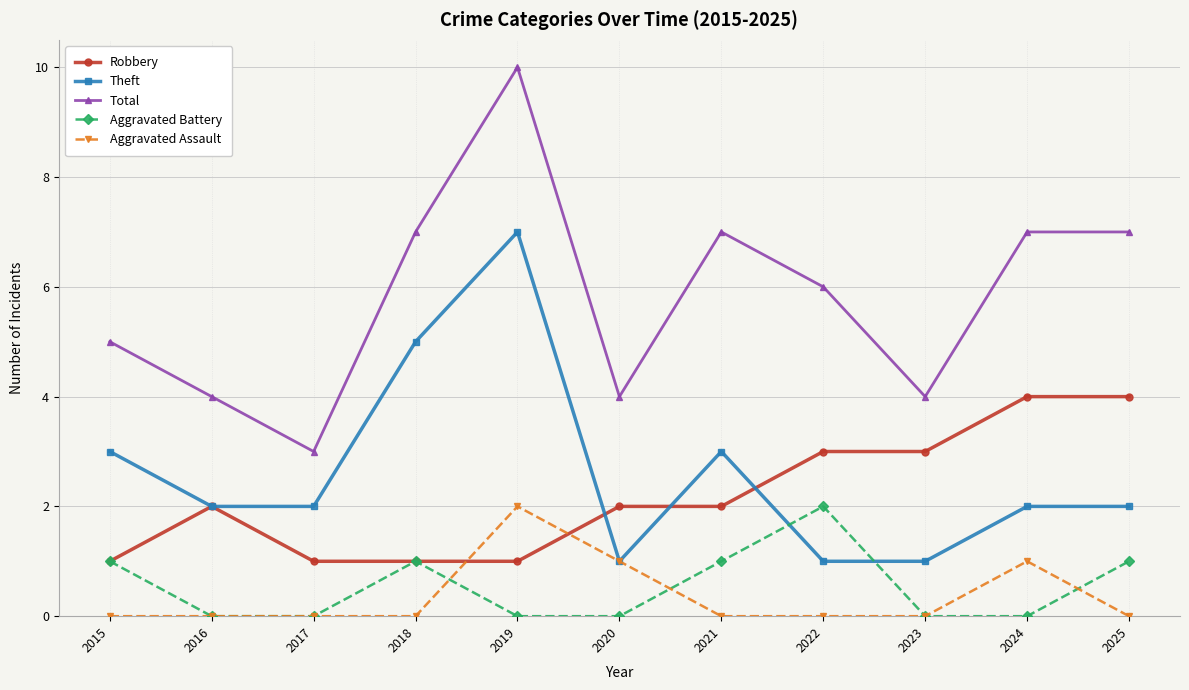

Where is the first local maximum for Robbery?

2016